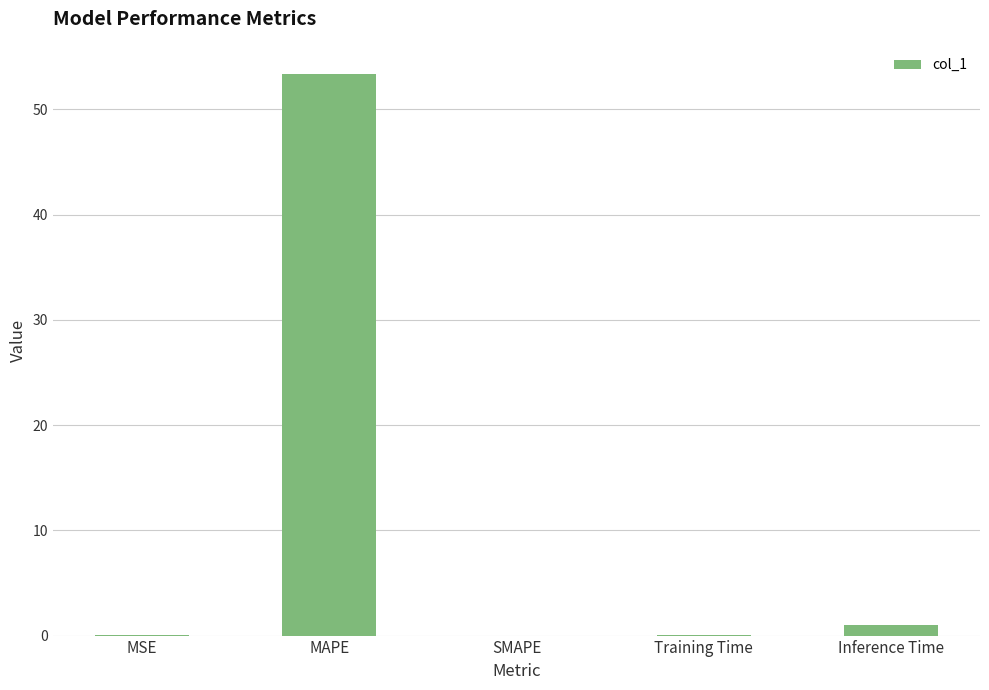

What is the sum of all values?

54.4